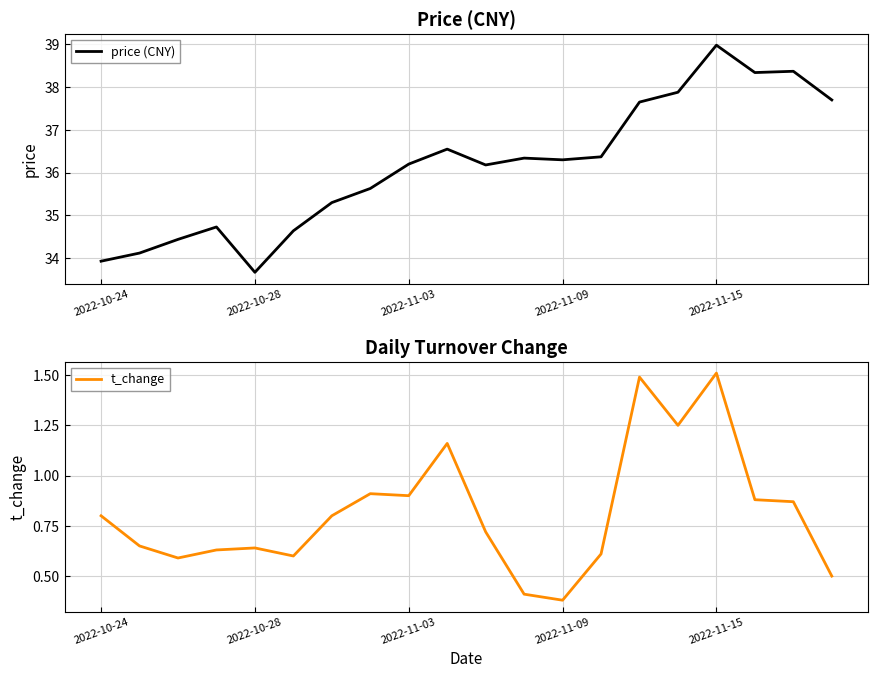

At which label does price (CNY) reach its minimum?

2022-10-28